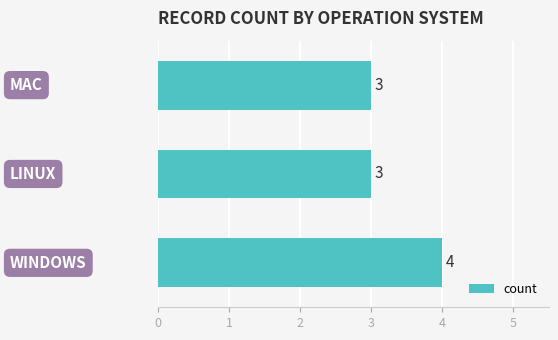

How many bars are there in total?

3